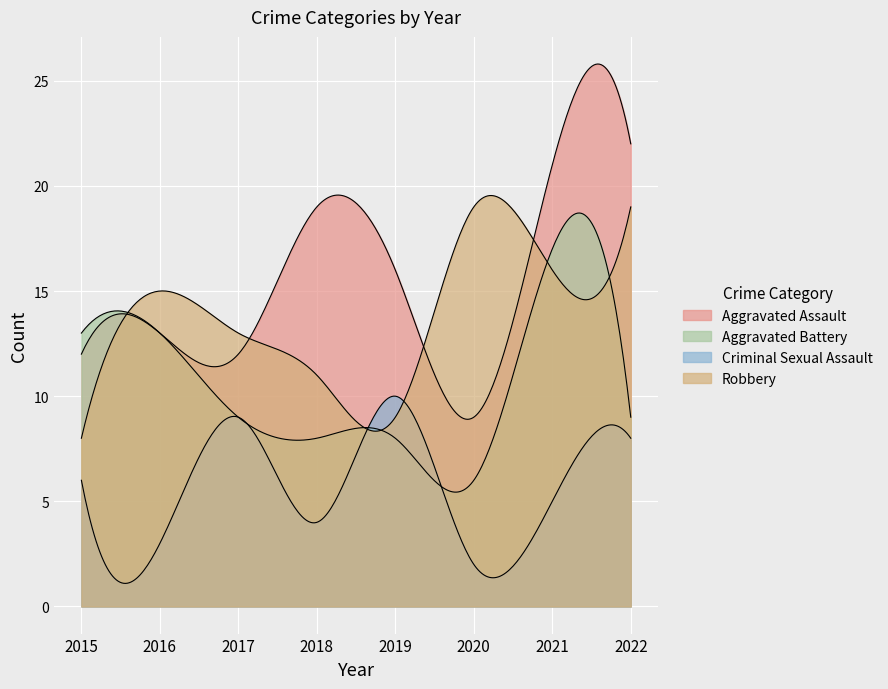

What value does the Criminal Sexual Assault series have at 2022?

8